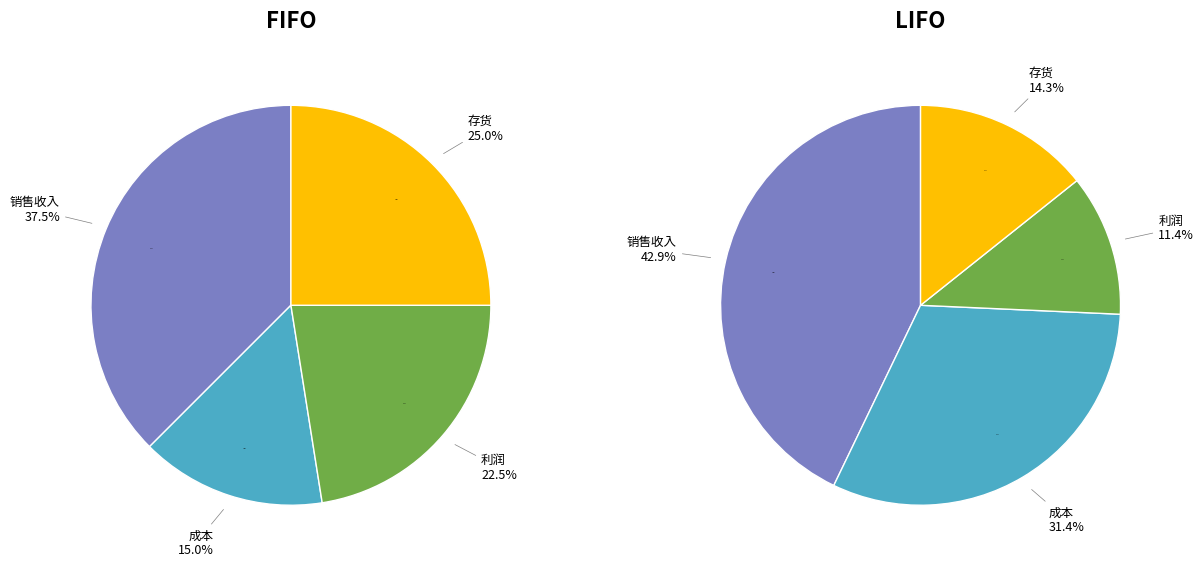

What percentage do 存货 and 利润 together represent?

47.5%